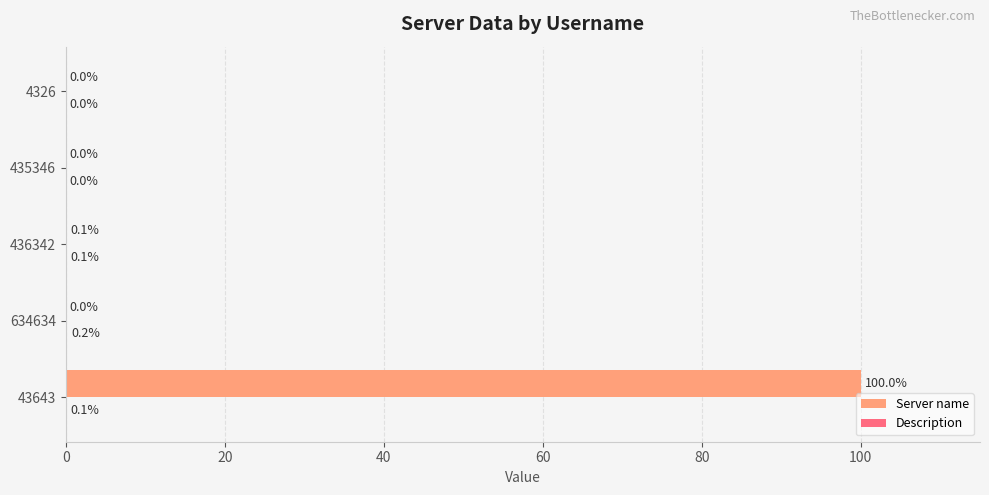

True or false: Server name has a value of 100.0 at 43643.

True